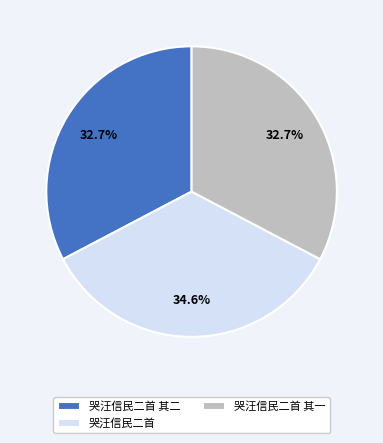

What is the largest slice in the pie chart?

哭汪信民二首